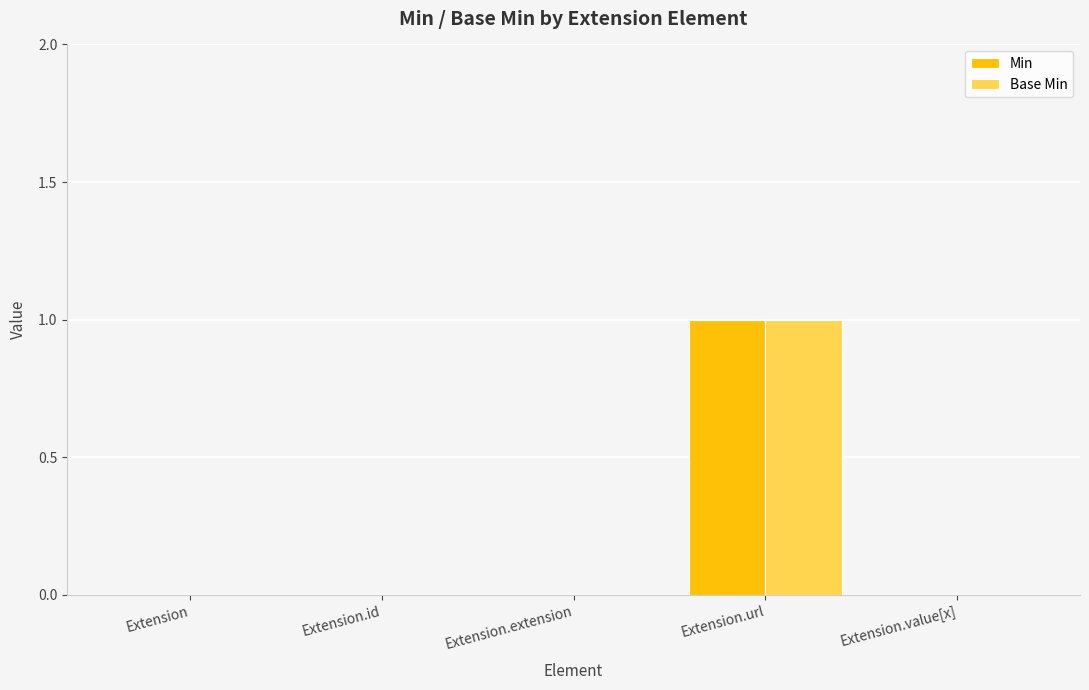

At which category is the sum across all series the highest?

Extension.url